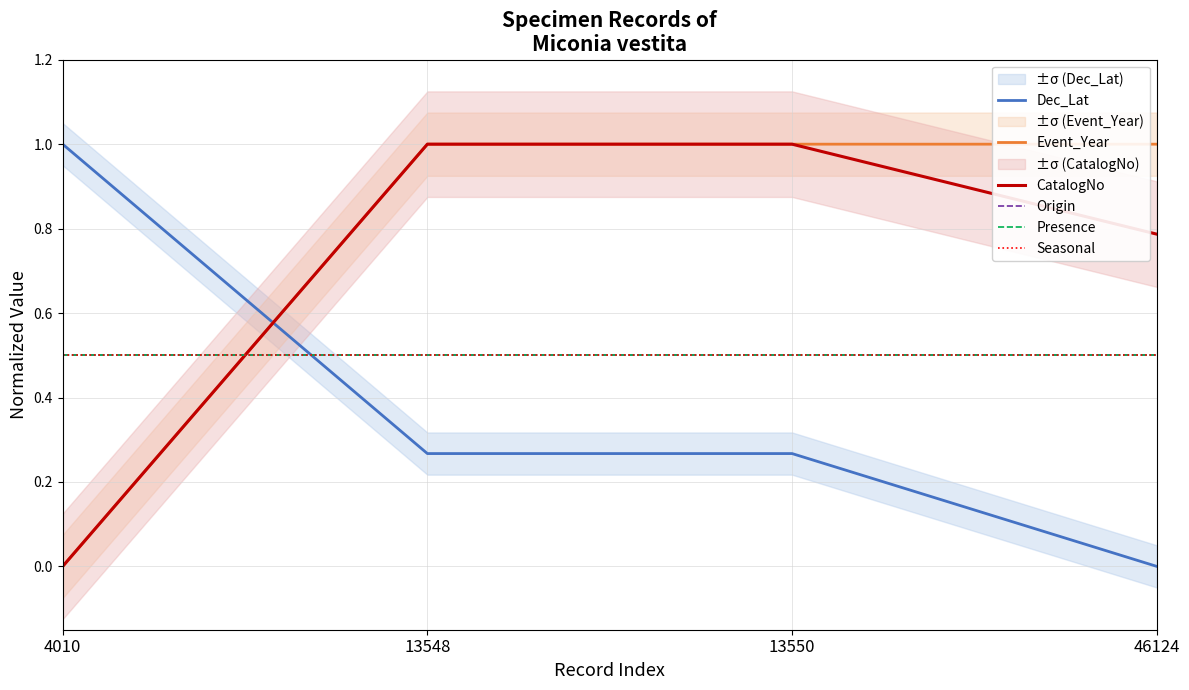

Rank the series by their maximum value, from lowest to highest.

Origin, Presence, Seasonal, Dec_Lat, Event_Year, CatalogNo